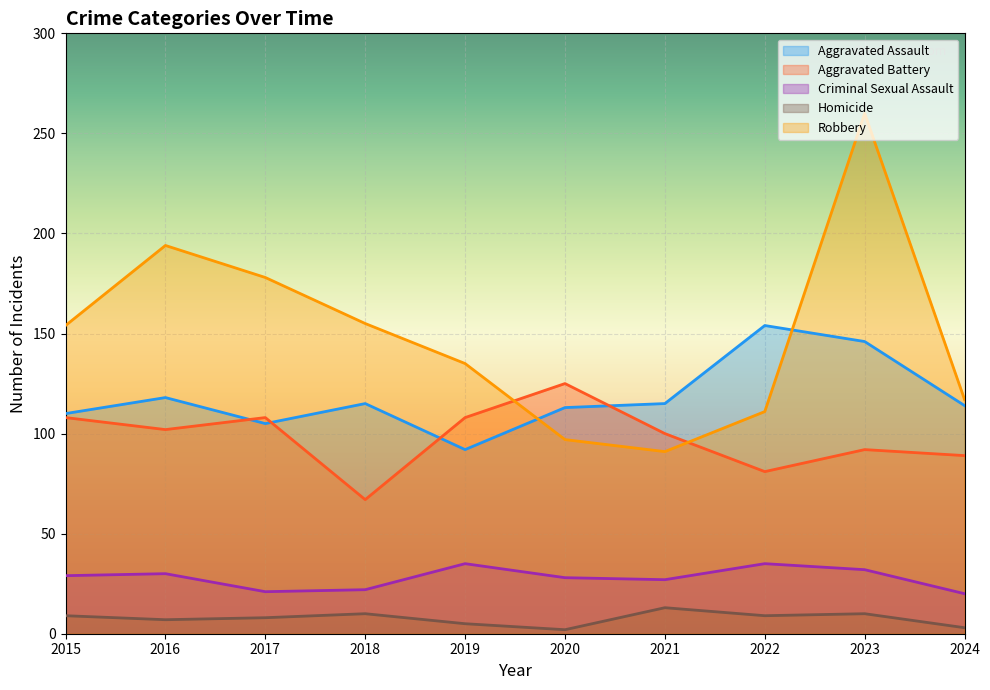

What is the value of the Aggravated Assault point at the 9th from the left?

146